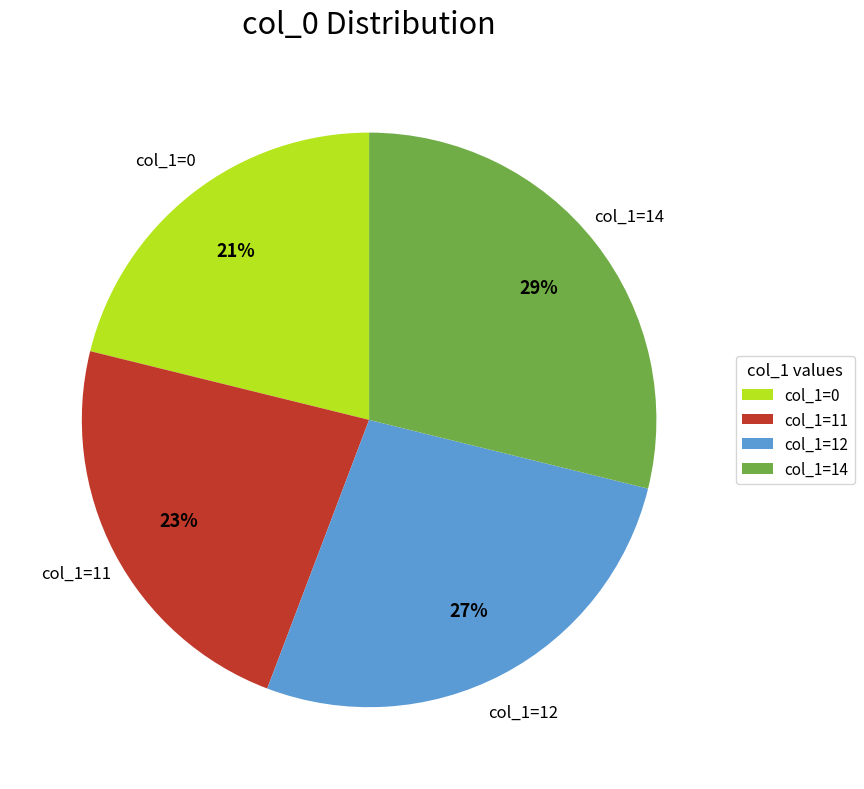

True or false: col_1=0 accounts for 15% of the total.

False